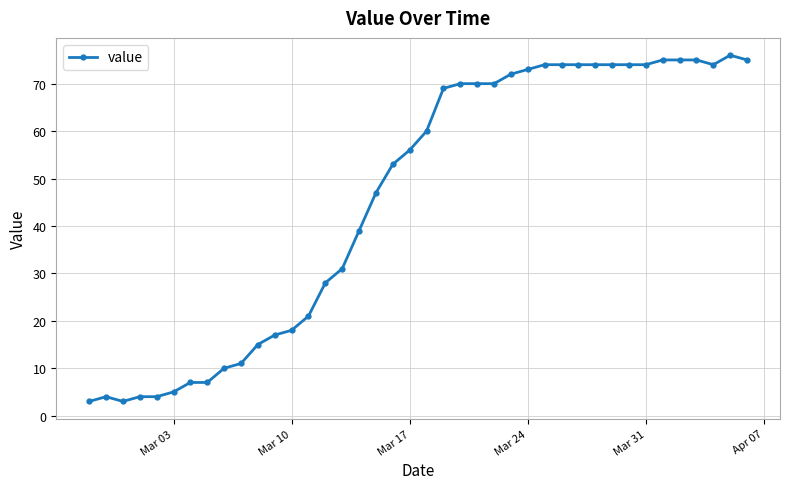

What is the sum of all values?

1835